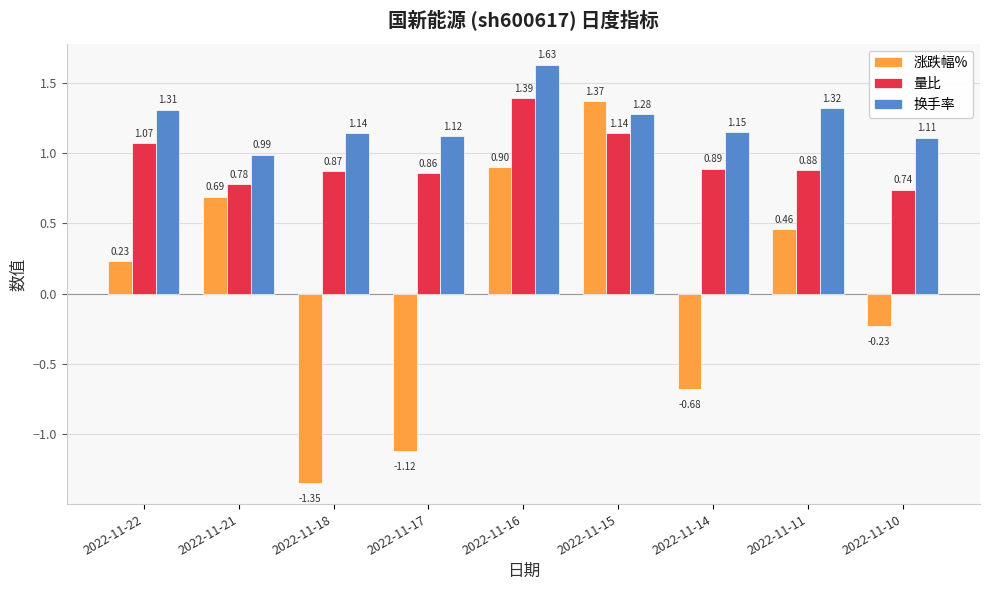

Between 2022-11-18 and 2022-11-16, which series saw the biggest shift?

涨跌幅%